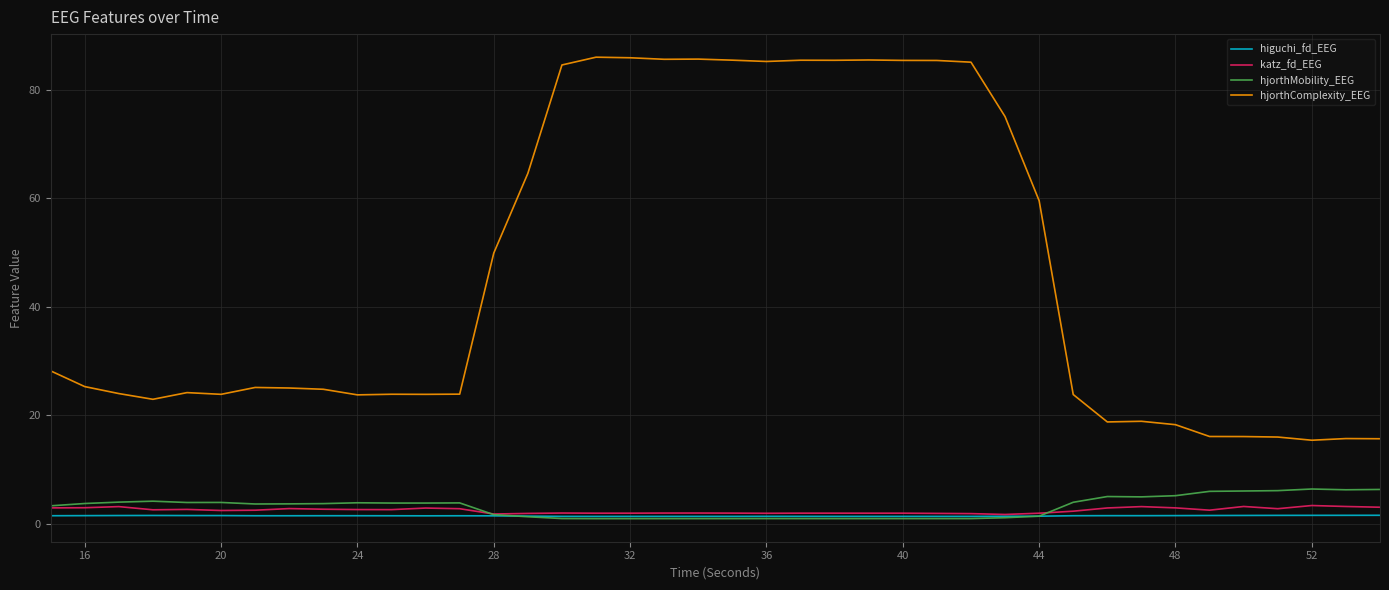

Which series has the largest total across all categories?

hjorthComplexity_EEG